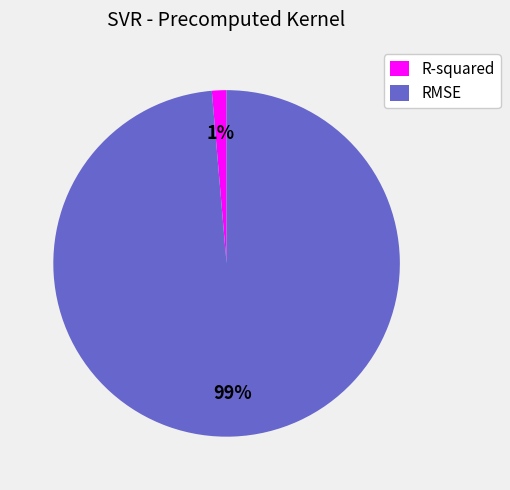

Rank the categories by value from lowest to highest.

R-squared, RMSE